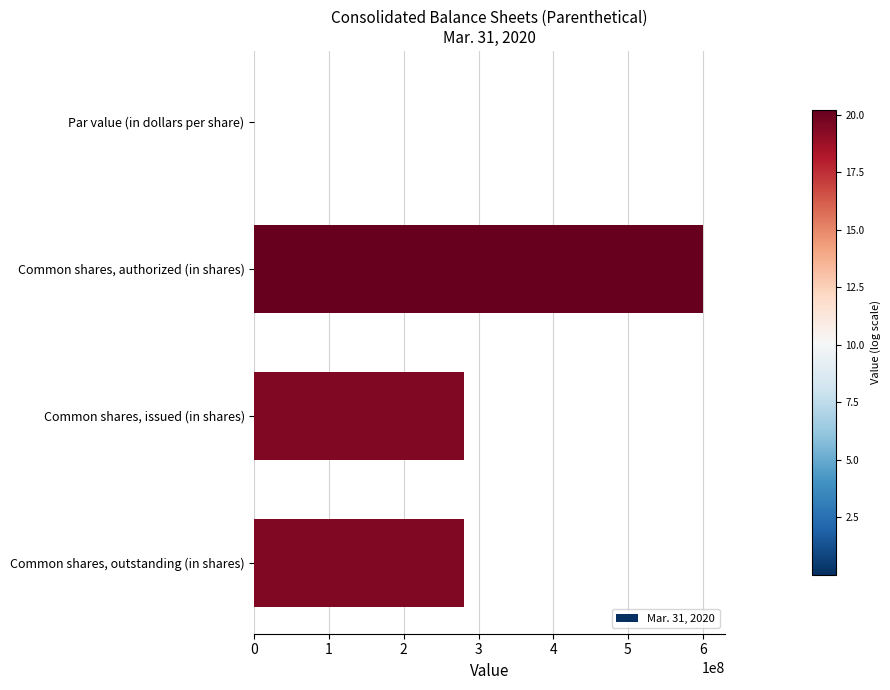

How many values are between 280853040 and 600000000?

3